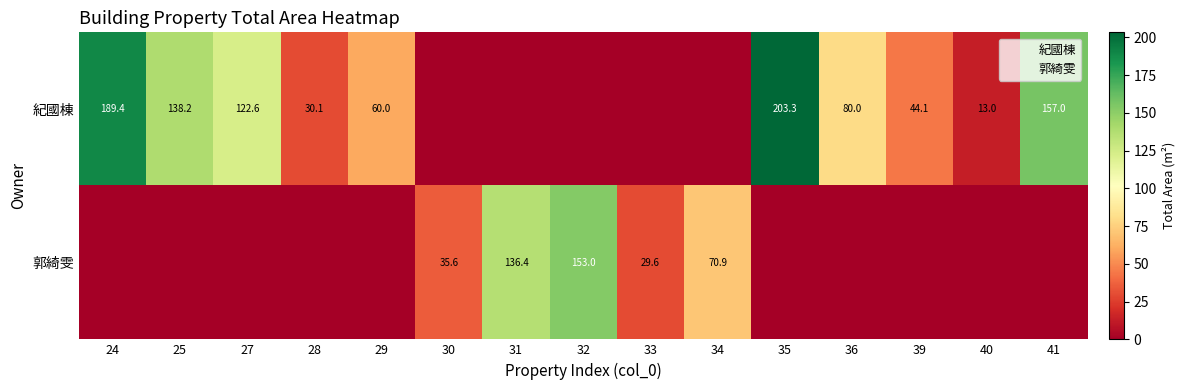

Is the value of 紀國棟 at 35 greater than the value of 郭綺雯 at 25?

Yes